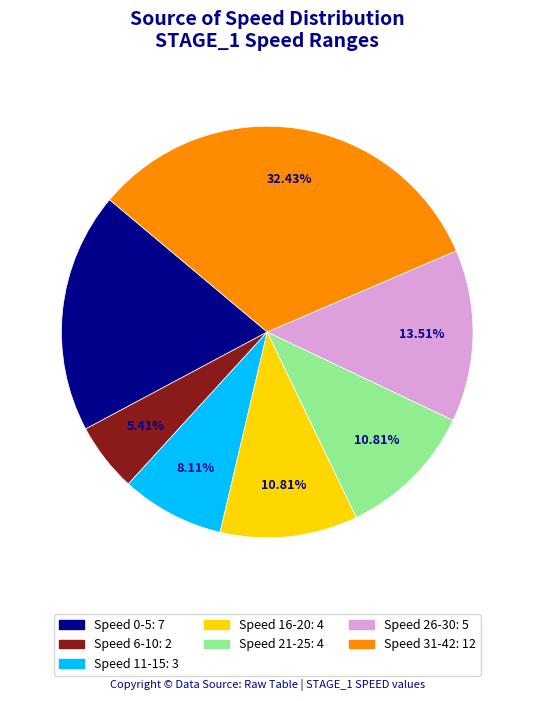

Is there any slice that represents more than half of the pie?

No